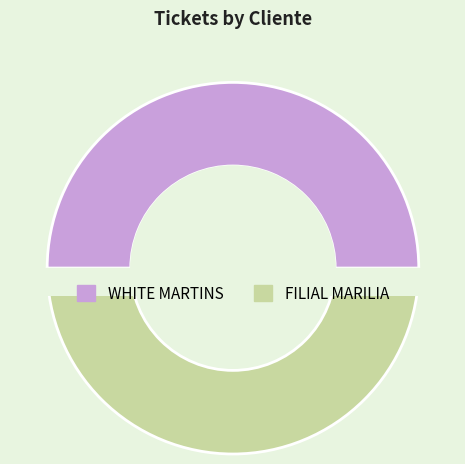

Approximately how many times larger is the value at FILIAL MARILIA compared to WHITE MARTINS?

1.0